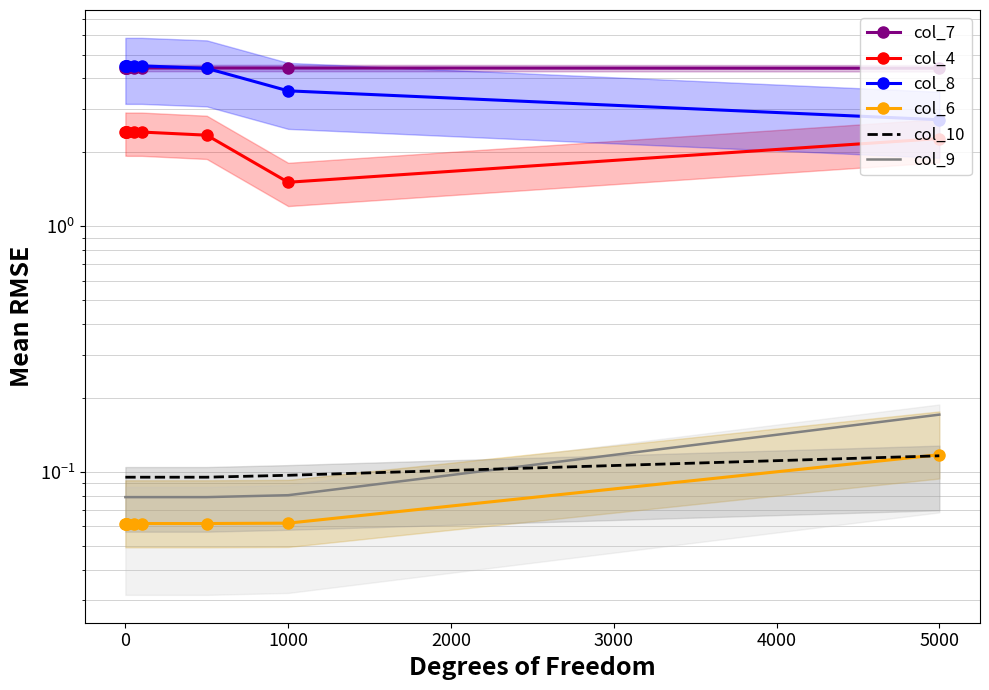

What is the average value of the col_4 series?

2.3